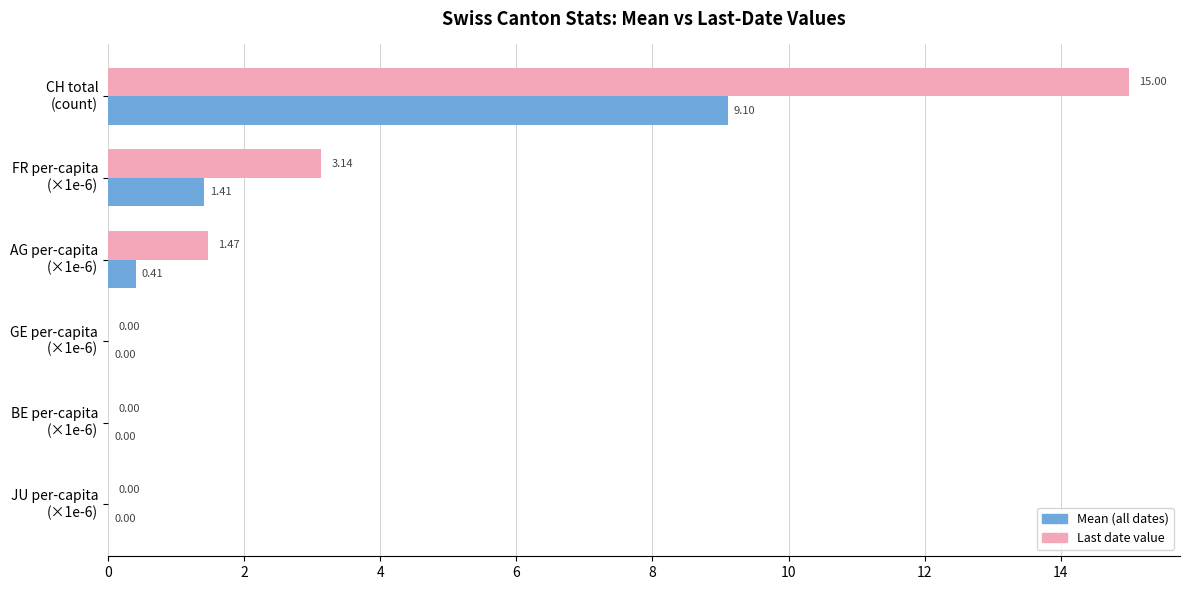

Which series has the largest total across all categories?

Last date value